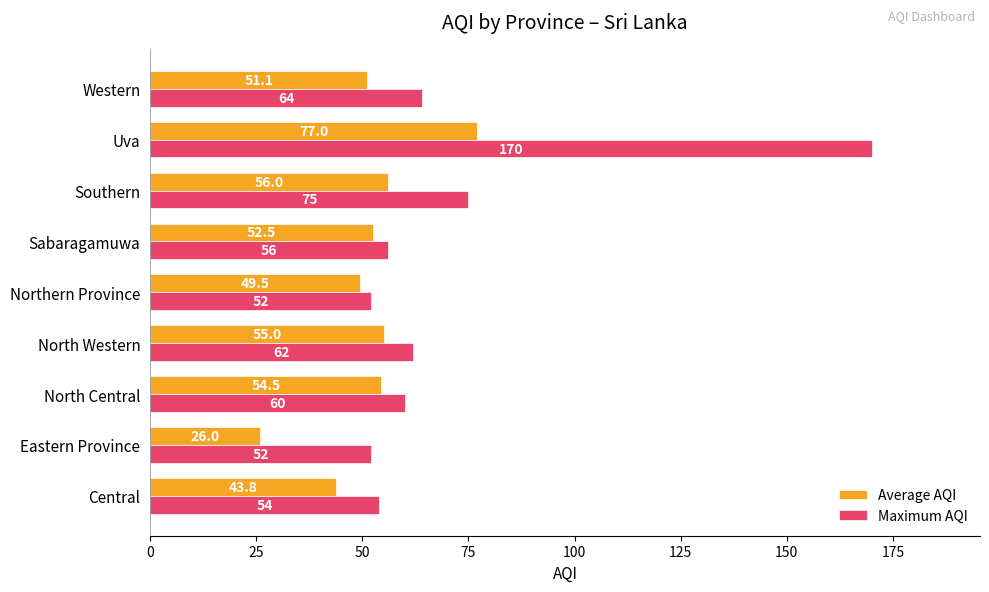

Which label corresponds to the largest value in the chart?

Uva